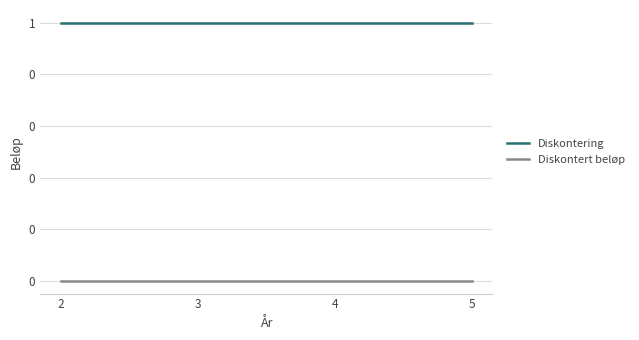

What are all the series names shown in the legend?

Diskontering, Diskontert beløp